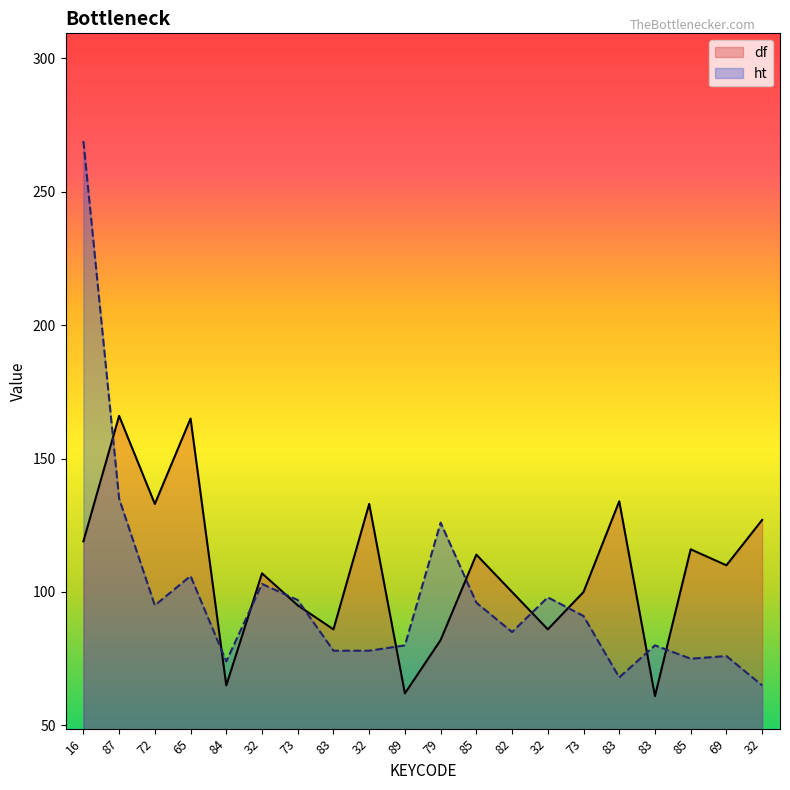

Reading right to left, transcribe all the data shown in this chart.

df: 127	110	116	61	134	100	86	100	114	82	62	133	86	95	107	65	165	133	166	119
ht: 65	76	75	80	68	91	98	85	96	126	80	78	78	97	103	74	106	95	135	269